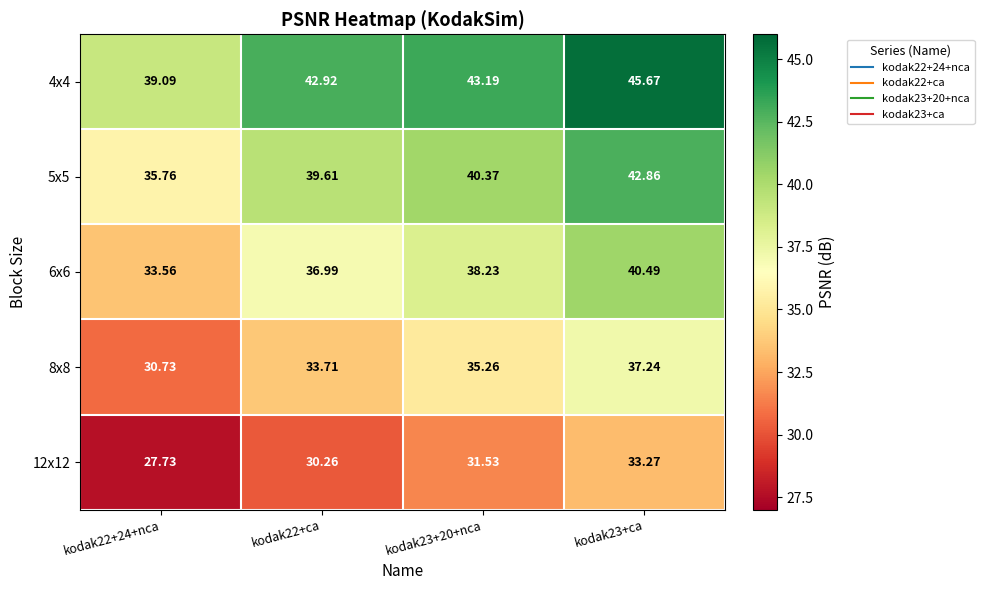

Is the value of 6x6 at kodak22+ca greater than the value of 4x4 at kodak23+20+nca?

No